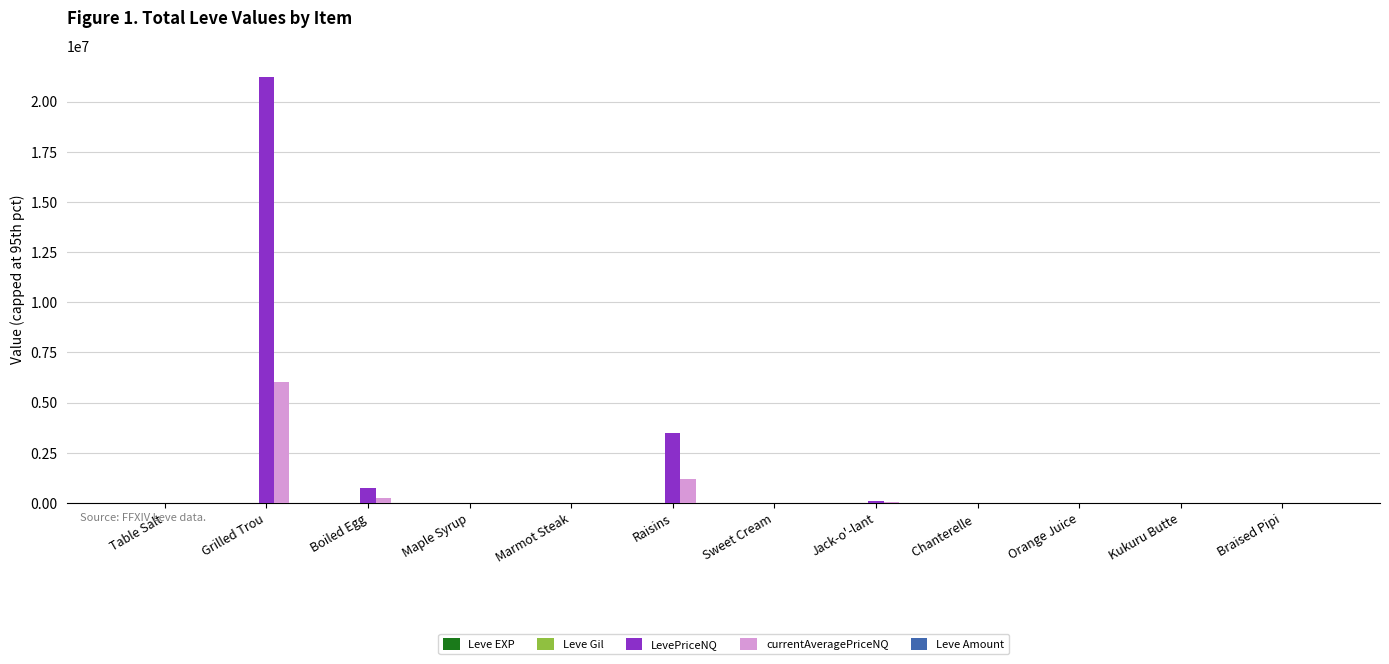

Which series has the largest total across all categories?

LevePriceNQ